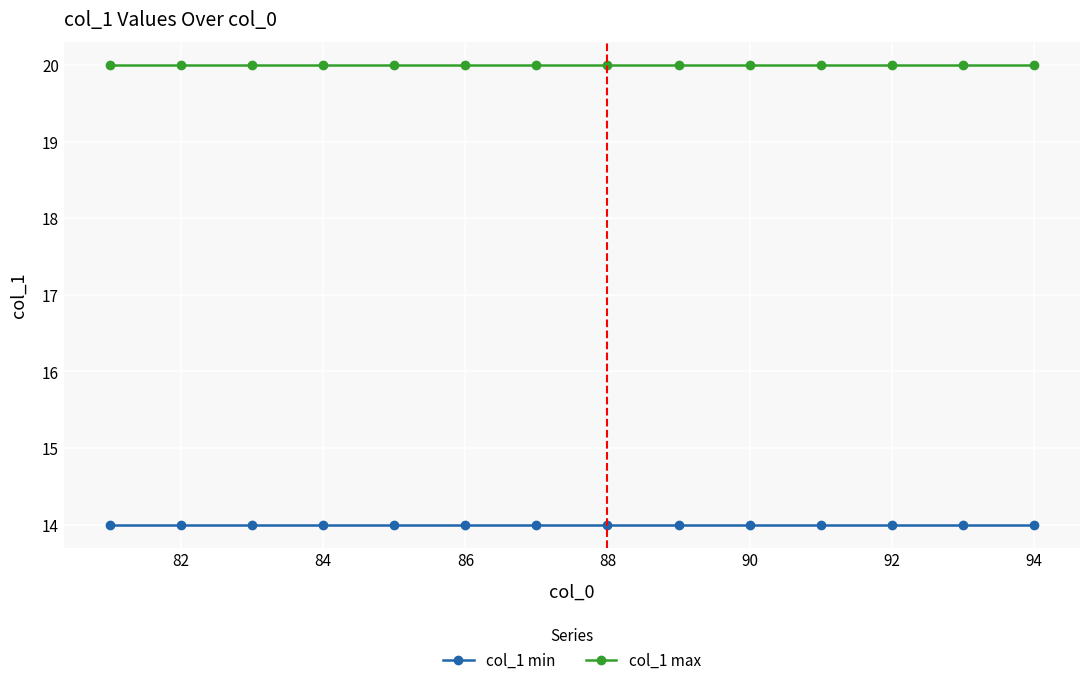

What is the average value of the col_1 min series?

14